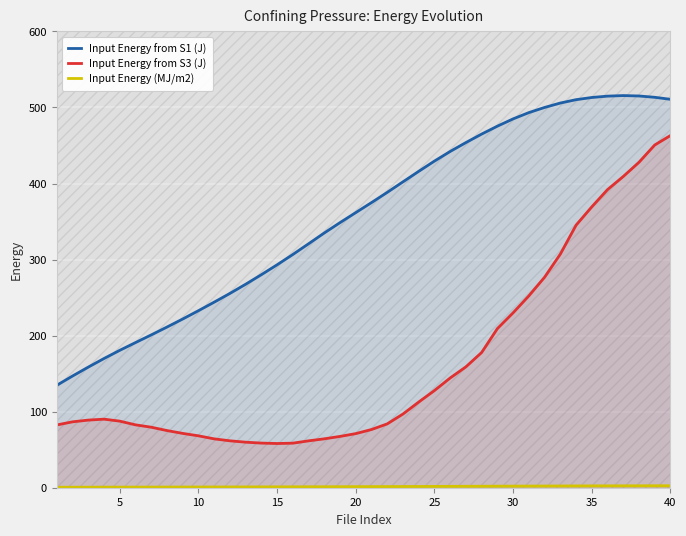

True or false: Input Energy from S3 (J) and Input Energy from S1 (J) cross at least once.

False